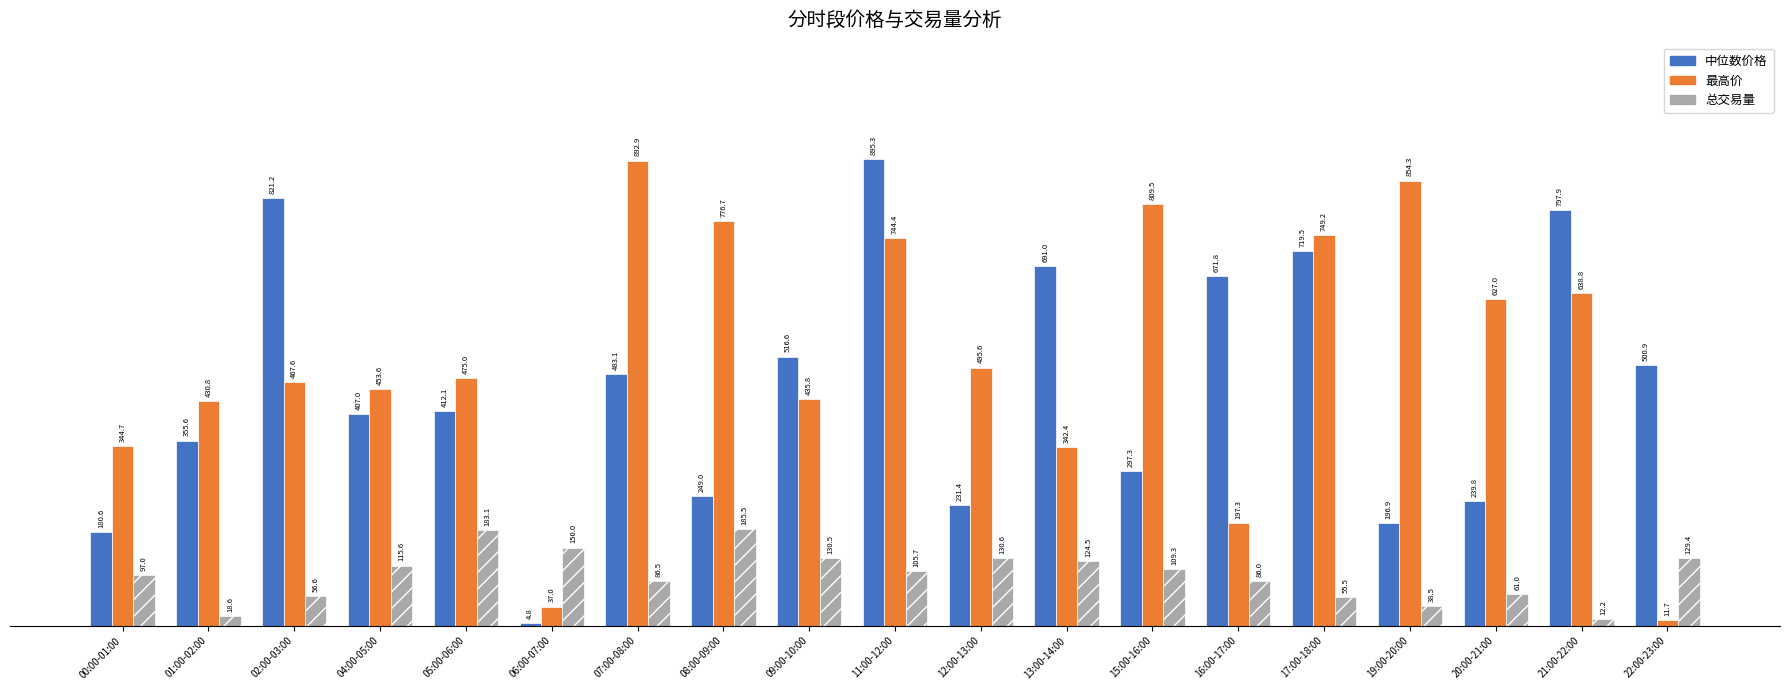

What is the value of the 总交易量 bar at the 12th from the left?

124.5